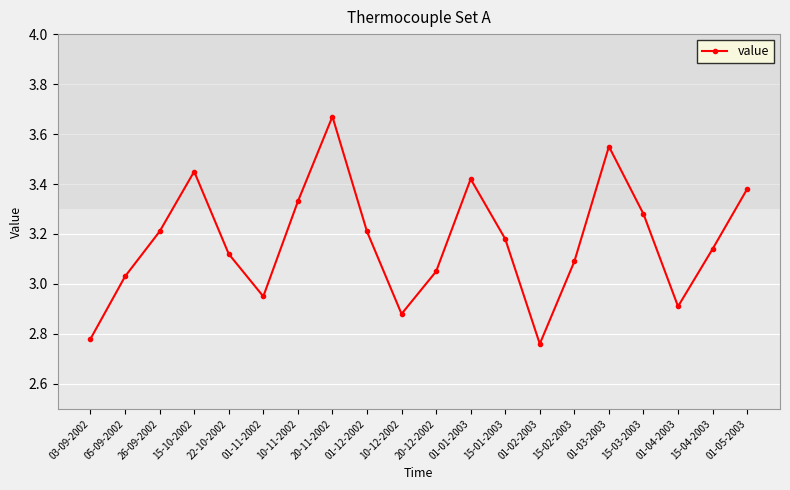

True or false: the data has more than 0 interior local peaks.

True